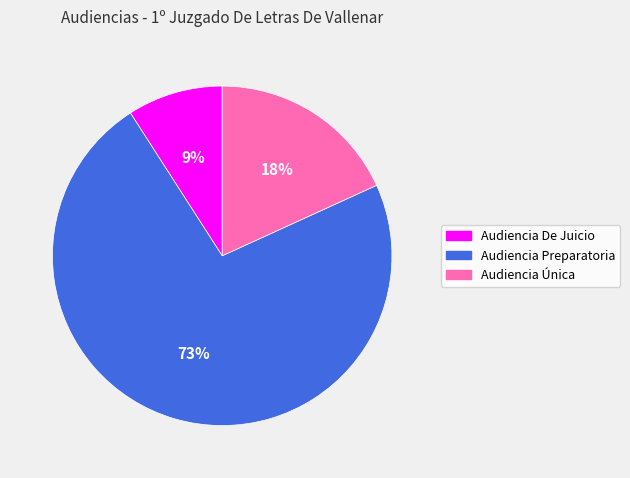

To the nearest percent, what is the combined percentage of Audiencia De Juicio and Audiencia Preparatoria?

82%